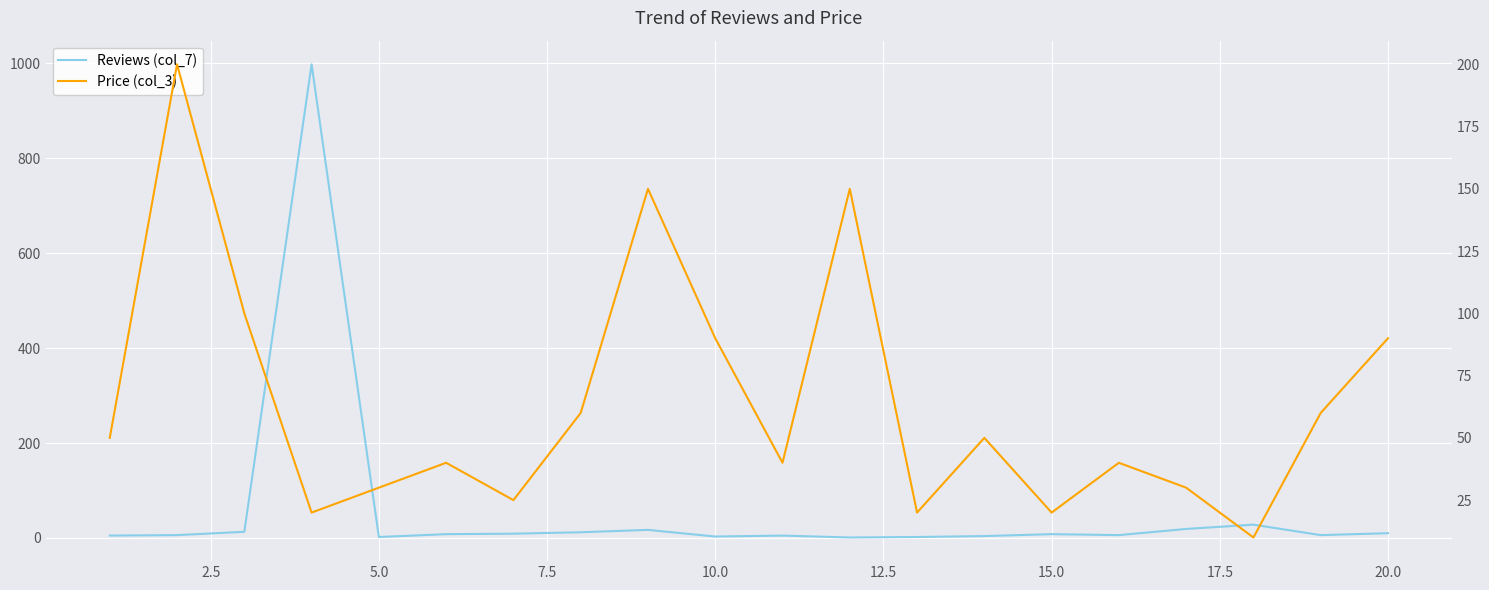

Which has a higher value, 15.0 or 22.5?

15.0